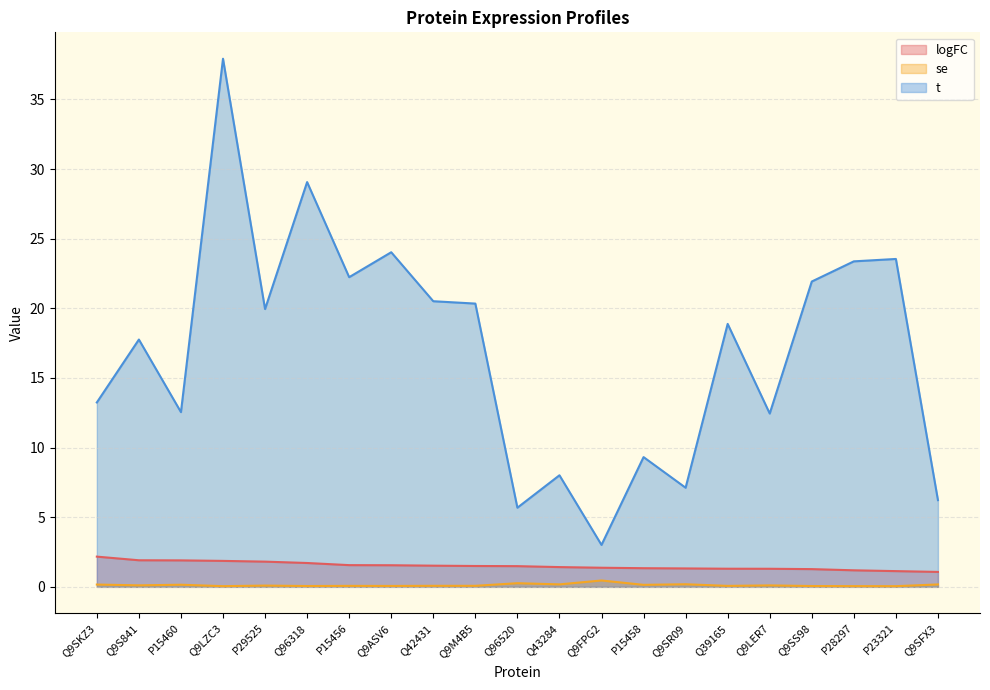

Read the t value at P15460.

12.5